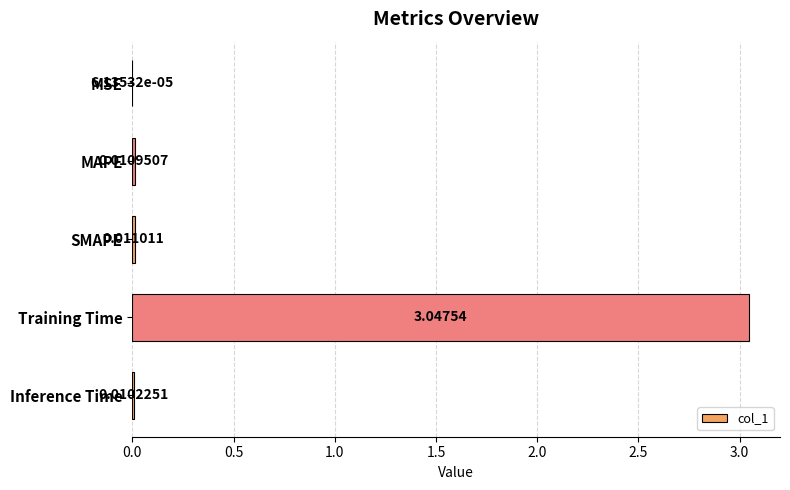

What is the sum of the values at Training Time and MAPE?

3.1